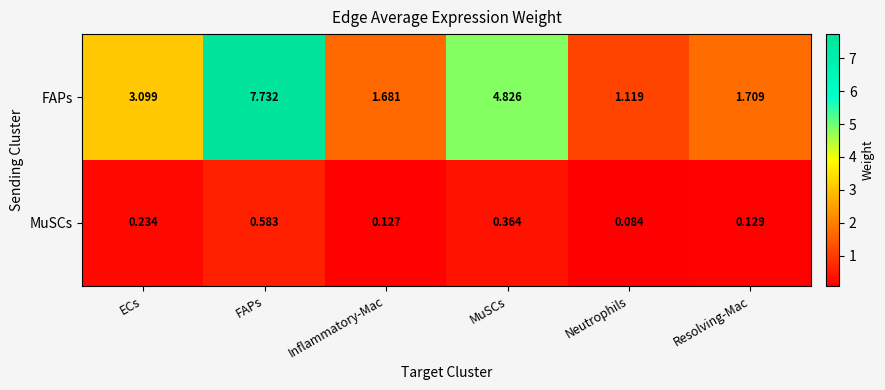

List the series in order of their overall mean, highest first.

FAPs, MuSCs